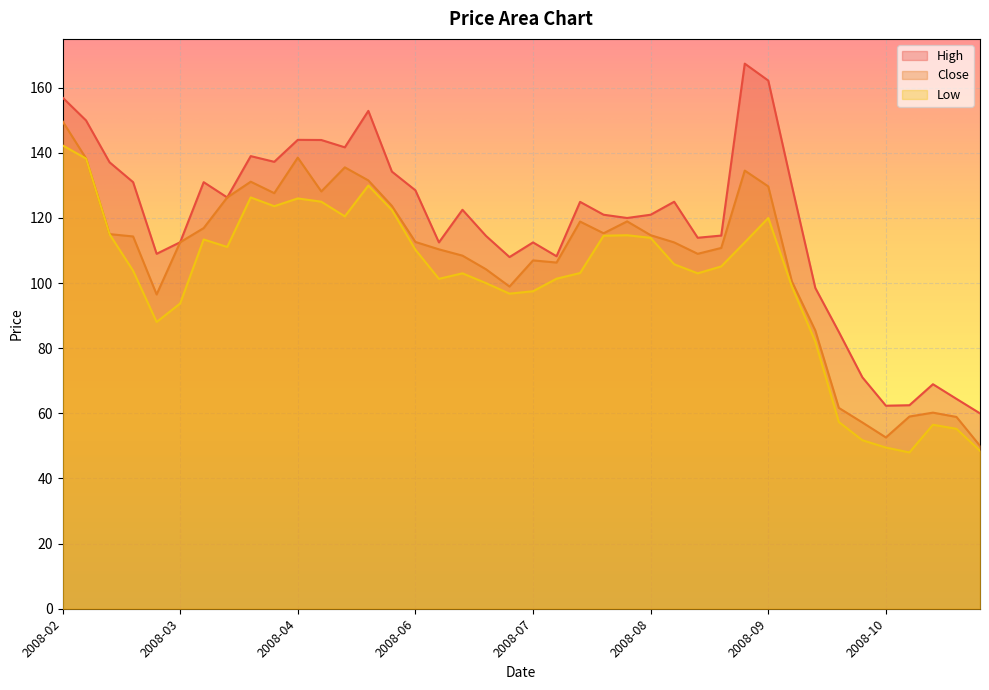

Reading right to left, transcribe all the data shown in this chart.

High: 60.0	64.5	69.0	62.5	62.4	71.1	85.0	98.5	130.0	162.2	167.4	114.6	113.9	125.0	121.0	120.0	121.0	125.0	108.2	112.5	108.0	114.5	122.5	112.5	128.5	134.2	152.9	141.7	143.9	144.0	137.2	139.0	126.3	131.0	112.5	109.0	131.0	137.1	149.9	157.0
Close: 50.0	58.9	60.2	59.0	52.6	57.2	61.7	85.4	100.6	129.7	134.6	110.8	109.0	112.5	114.7	119.0	115.3	118.9	106.3	107.0	99.0	104.3	108.4	110.4	112.6	123.7	131.5	135.6	128.2	138.5	127.6	131.1	126.3	116.9	112.5	96.5	114.3	115.0	138.3	149.7
Low: 48.5	55.2	56.5	48.0	49.5	51.8	57.4	82.0	99.0	120.0	112.5	105.1	103.0	105.8	113.9	114.7	114.5	103.1	101.4	97.5	96.8	100.0	103.0	101.3	110.2	122.5	129.9	120.5	125.0	126.0	123.6	126.3	111.1	113.4	93.8	88.1	103.8	115.0	138.2	142.3